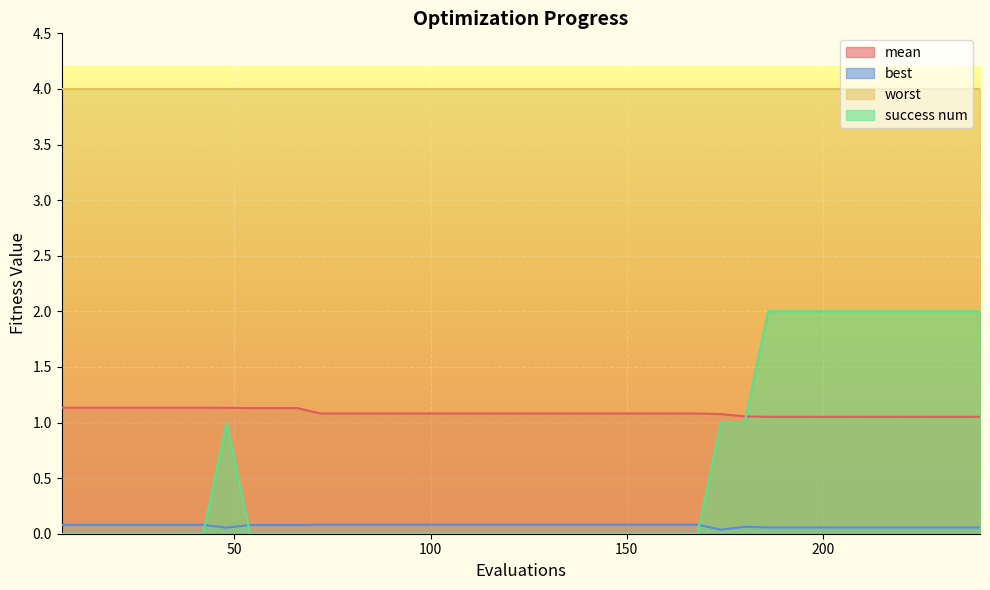

Rank the categories by success num value from lowest to highest.

6, 12, 18, 24, 30, 36, 42, 54, 60, 66, 72, 78, 84, 90, 96, 102, 108, 114, 120, 126, 132, 138, 144, 150, 156, 162, 168, 48, 174, 180, 186, 192, 198, 204, 210, 216, 222, 228, 234, 240